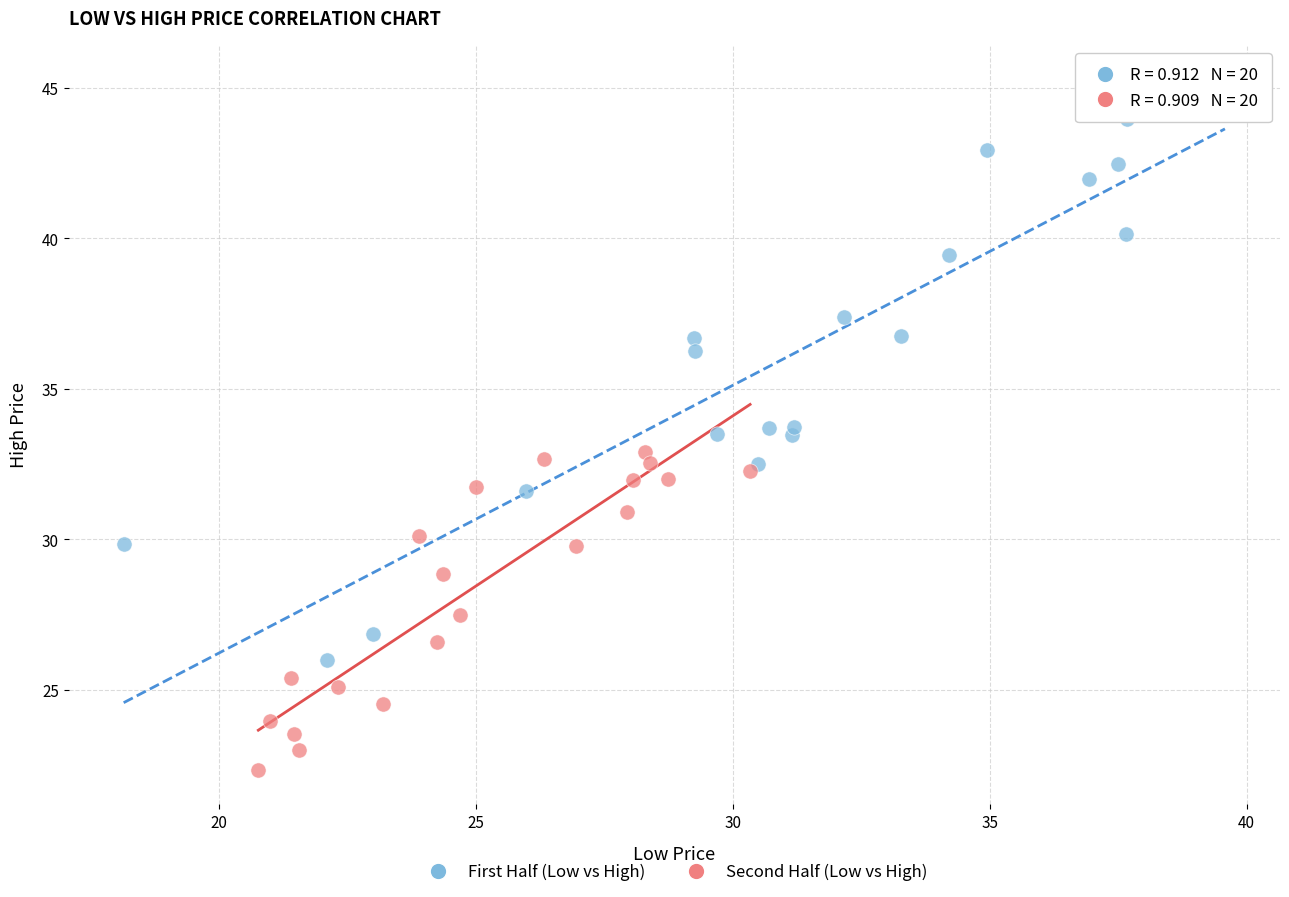

Which series has the widest spread of Y values?

First Half (Low vs High)